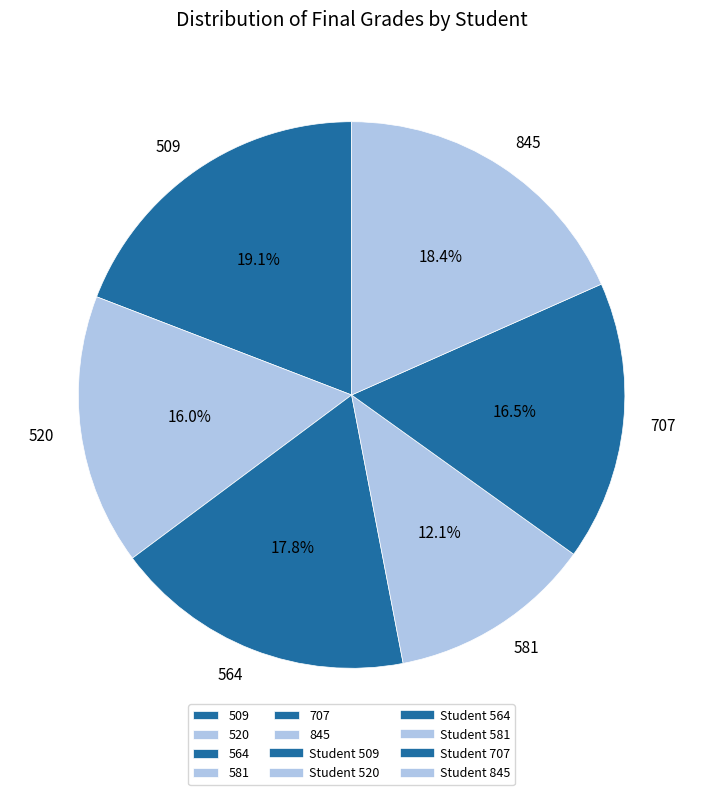

Approximately how many times larger is the value at 520 compared to 509?

0.8